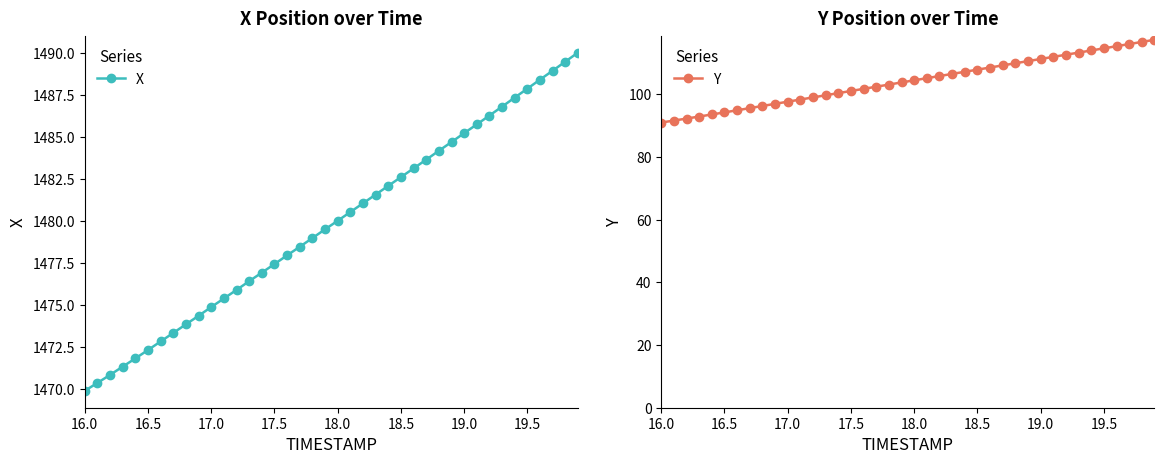

True or false: X has more than 0 interior local peaks.

False